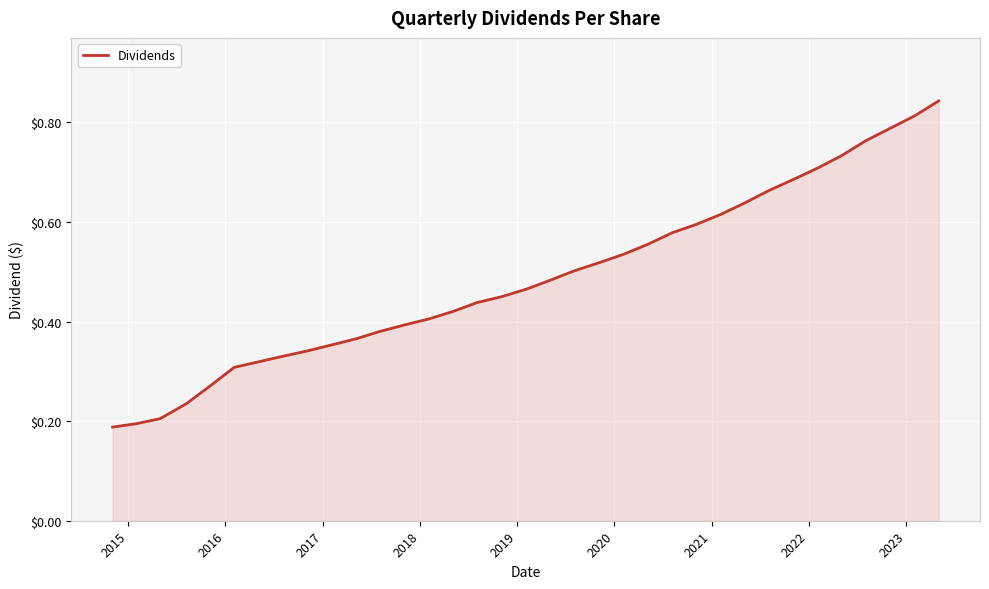

Is this an area chart (filled region under the line)?

Yes